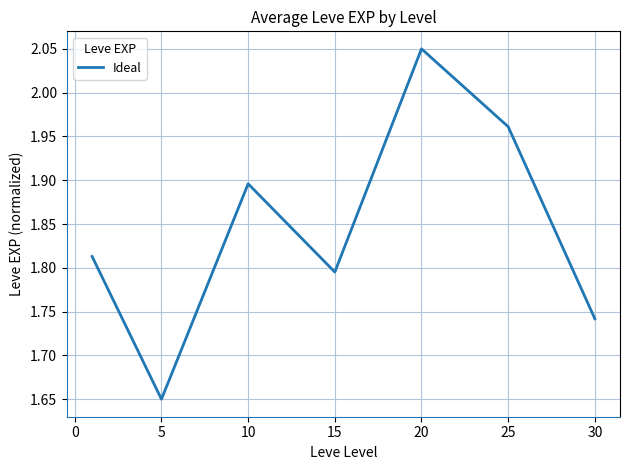

What is the difference between the second highest and second lowest values?

0.2